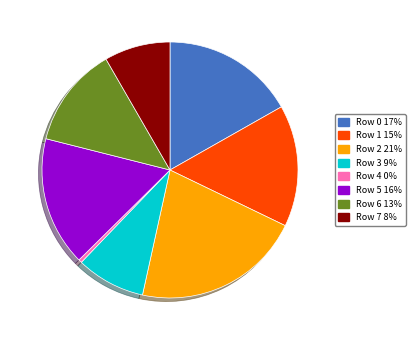

True or false: Row 0 17% accounts for 10% of the total.

False